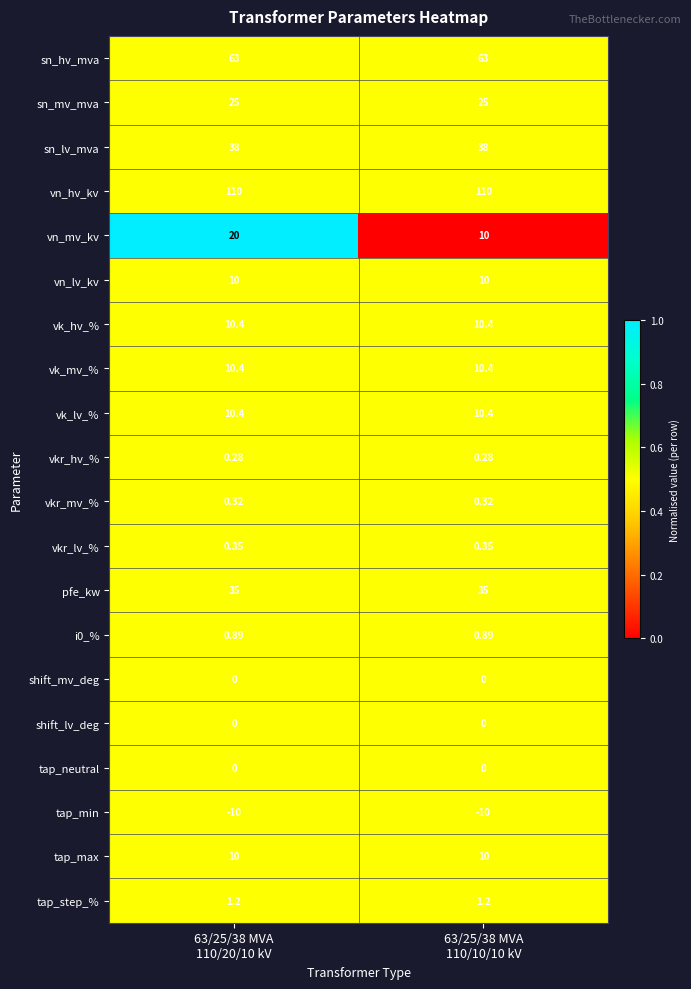

Which series has the largest total across all categories?

vn_hv_kv